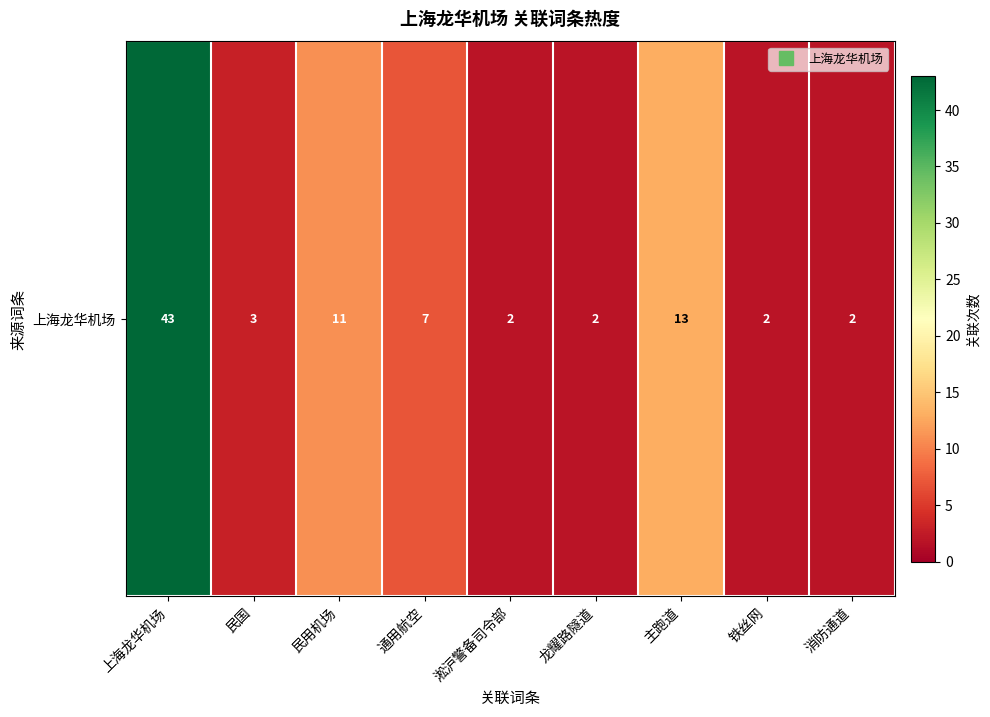

Rank the categories by value from highest to lowest.

上海龙华机场, 主跑道, 民用机场, 通用航空, 民国, 淞沪警备司令部, 龙耀路隧道, 铁丝网, 消防通道